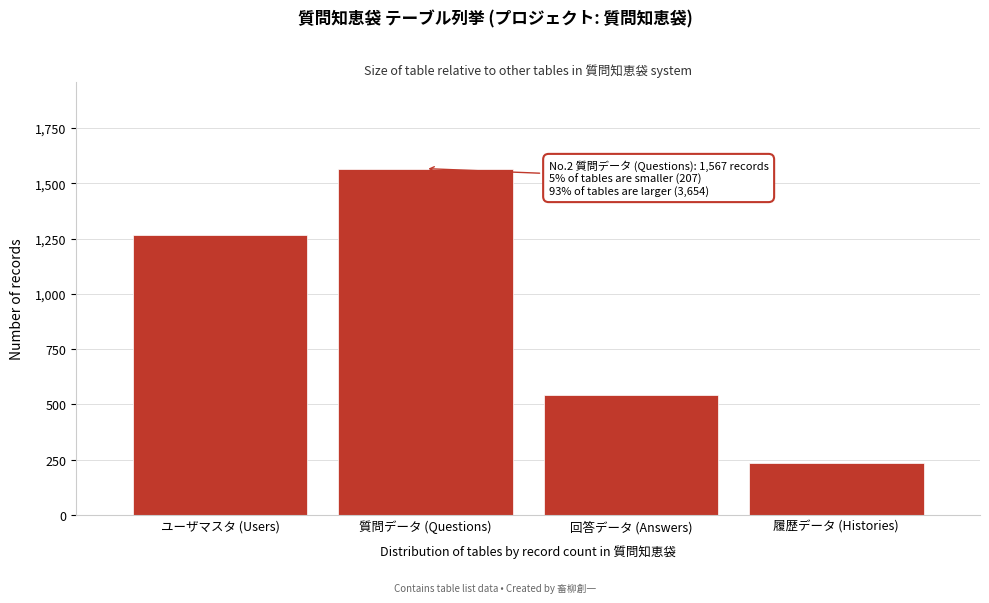

Reading right to left, transcribe all the data shown in this chart.

履歴データ (Histories)=234	回答データ (Answers)=543	質問データ (Questions)=1567	ユーザマスタ (Users)=1267